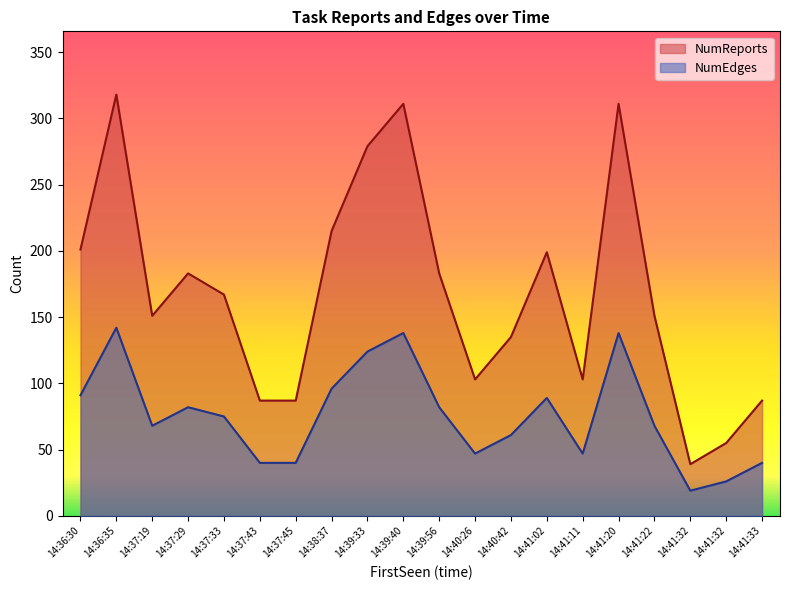

What is the difference between the NumReports values at 14:41:32 and 14:41:11?

48